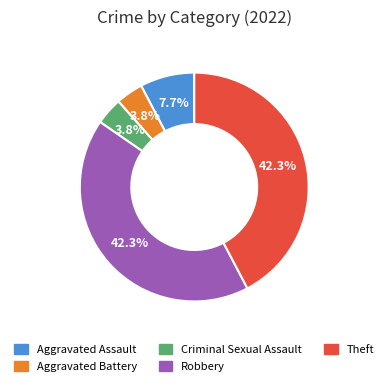

Count the number of slices in the pie.

5